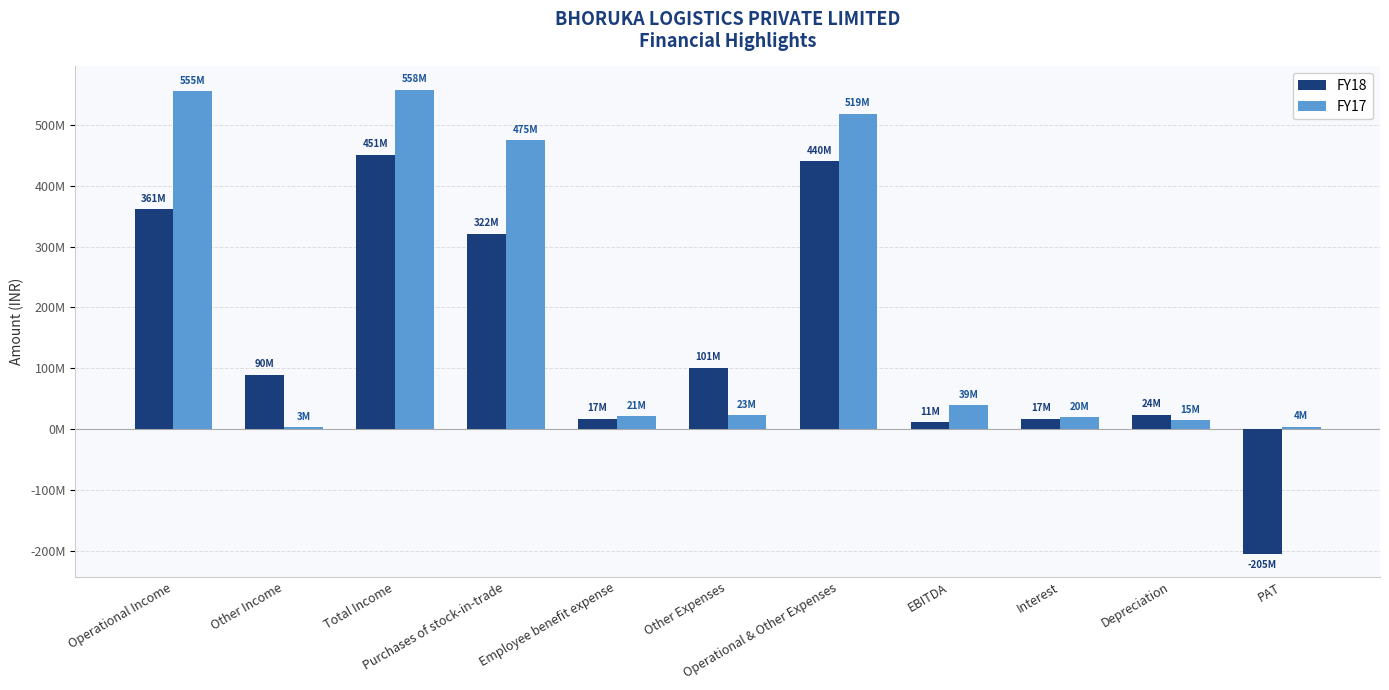

Rank the categories by FY17 value from highest to lowest.

Total Income, Operational Income, Operational & Other Expenses, Purchases of stock-in-trade, EBITDA, Other Expenses, Employee benefit expense, Interest, Depreciation, PAT, Other Income